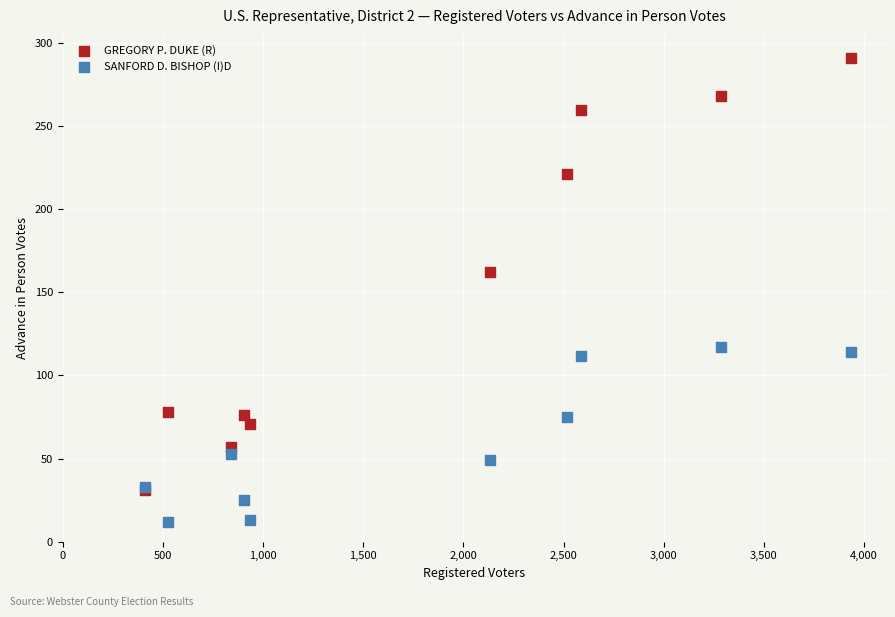

Which series contains the lowest Y value?

SANFORD D. BISHOP (I)D